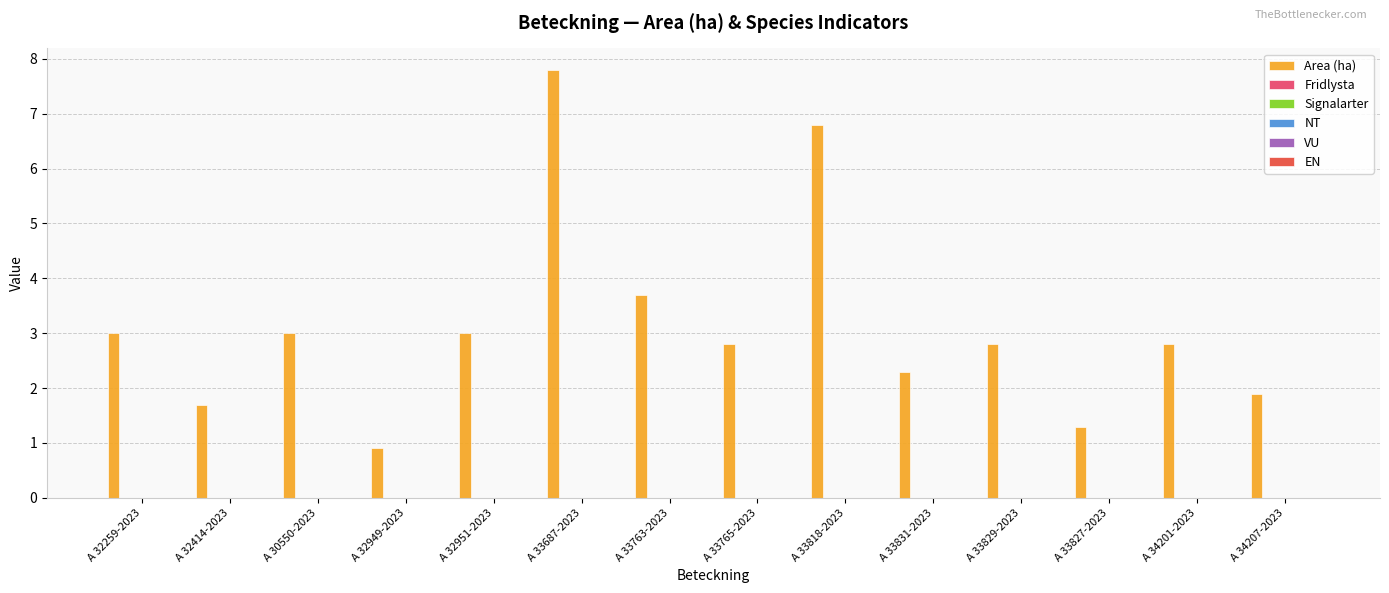

What is the minimum value shown in the chart?

0.9